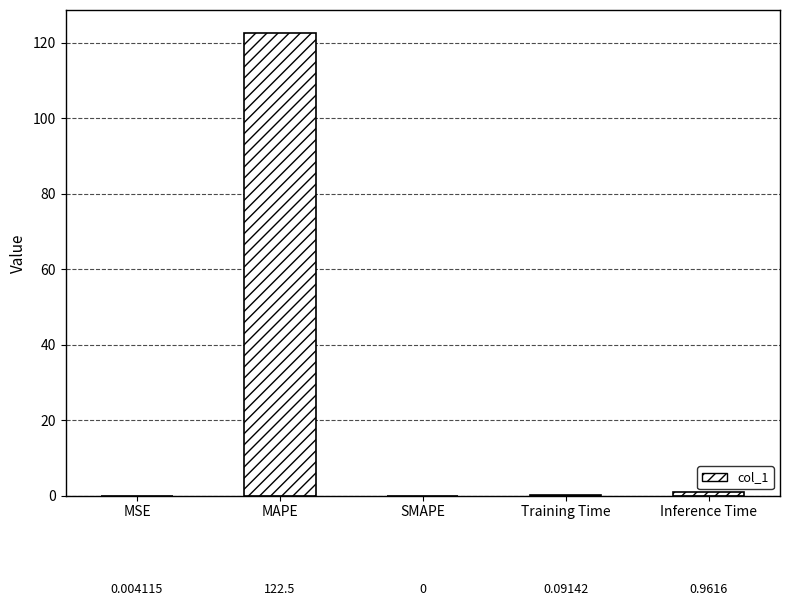

Between SMAPE and MAPE, which is larger?

MAPE